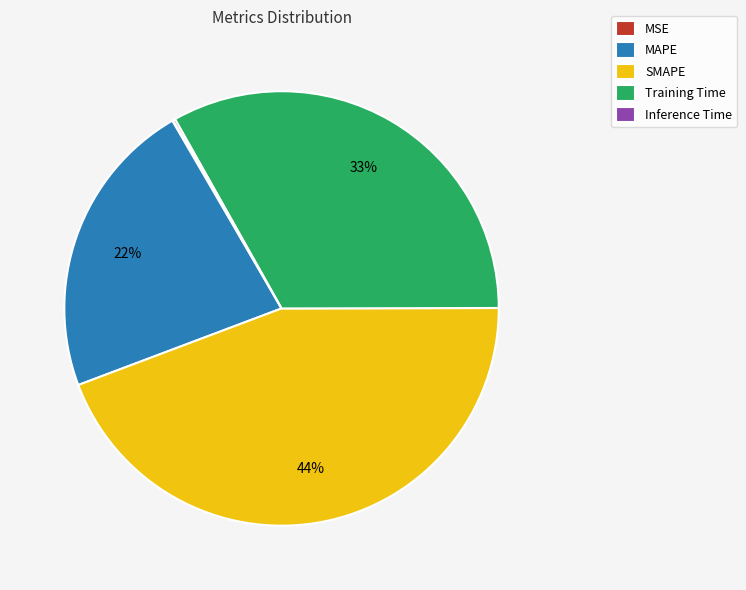

To the nearest percent, what is the average slice percentage?

20%